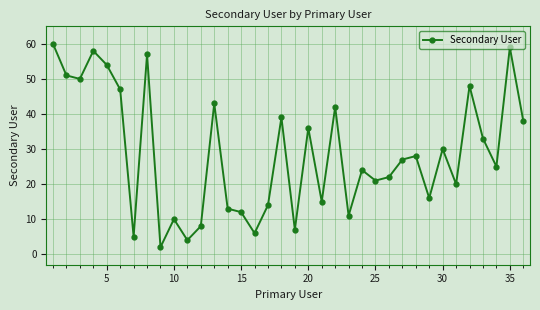

What is the sum of all values?

1035